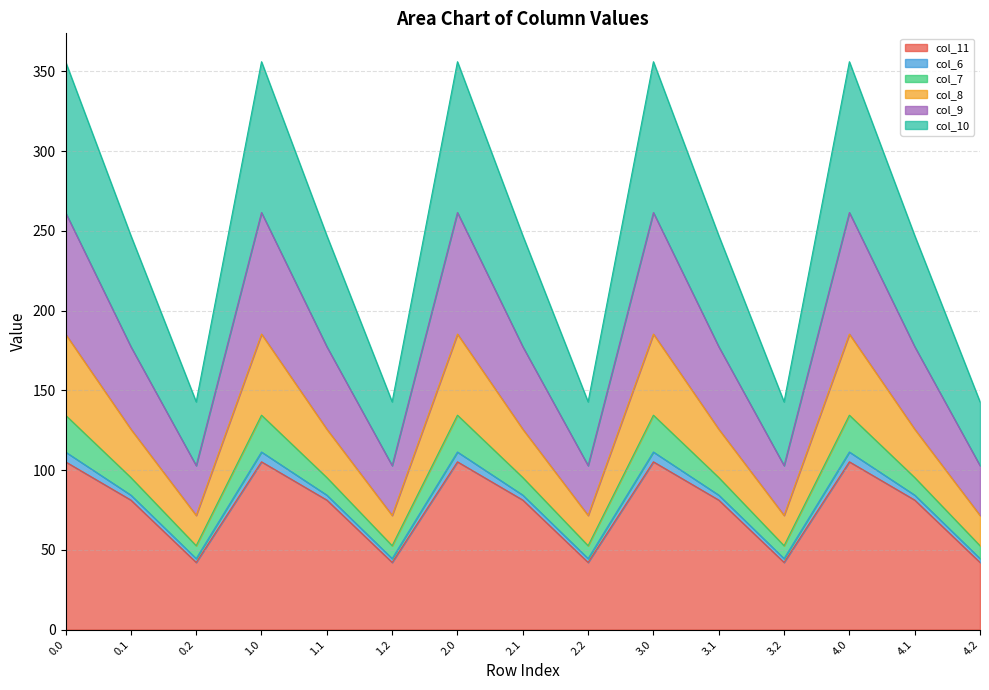

What is the difference between the second highest and minimum values in the col_11 series?

63.1